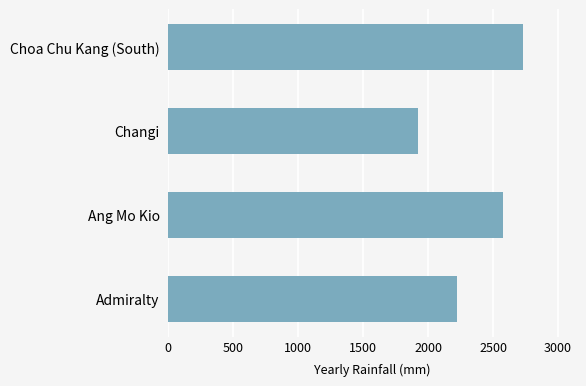

What is the difference between the maximum and minimum values?

812.3